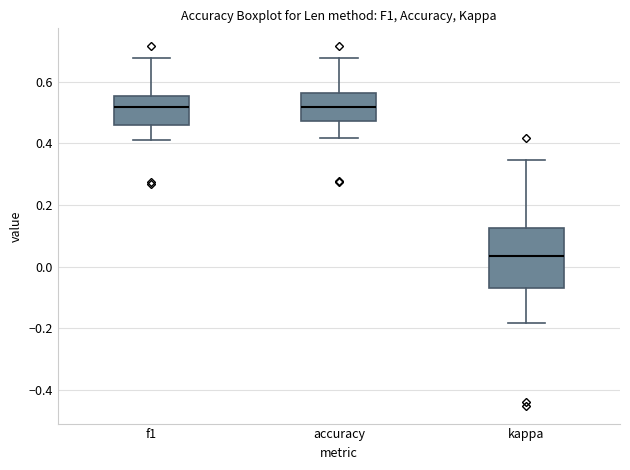

Comparing the boxes themselves (not the whiskers), which one is the tallest?

kappa